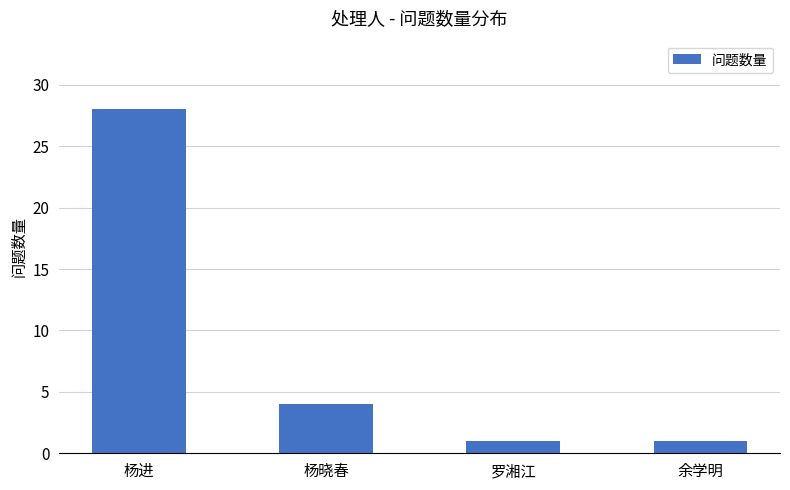

Which has a higher value, 余学明 or 杨晓春?

杨晓春